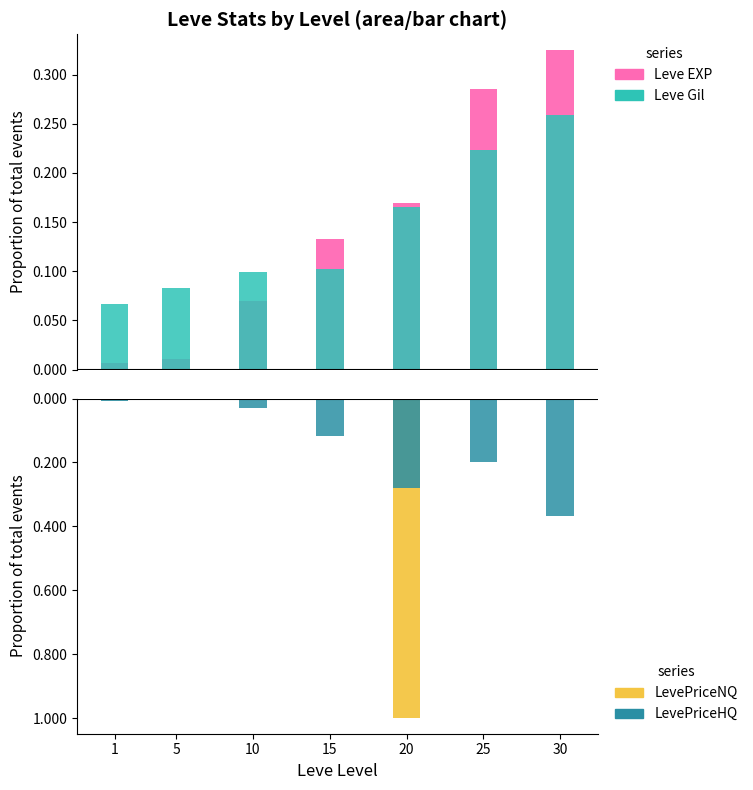

What is the approximate value of LevePriceHQ at 15?

-0.1